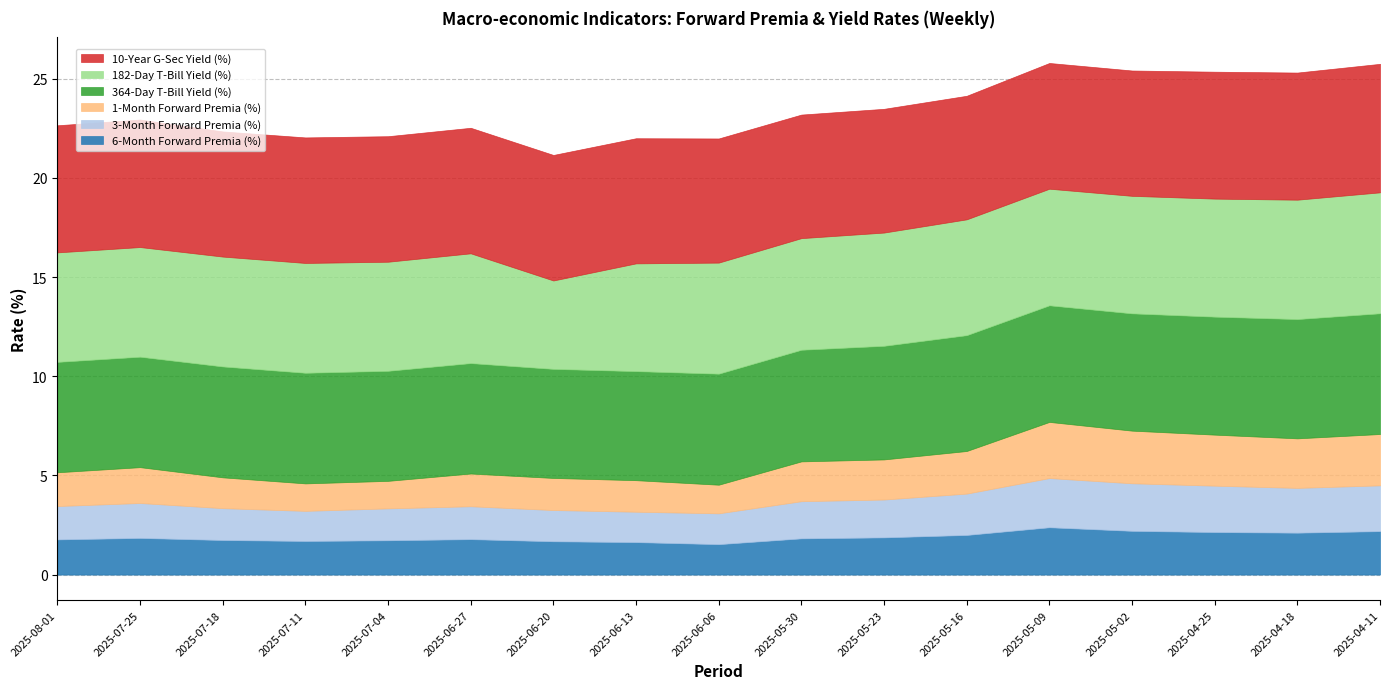

The 1-Month Forward Premia (%) series shows 2.1 at 2025-05-16. True or false?

True